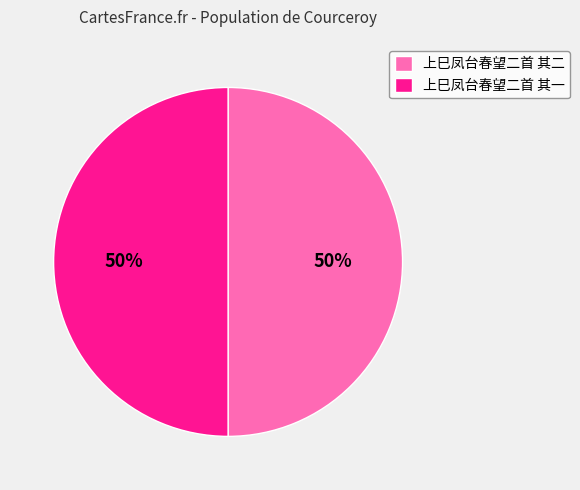

To the nearest percent, what portion does 上巳凤台春望二首 其二 represent?

50%